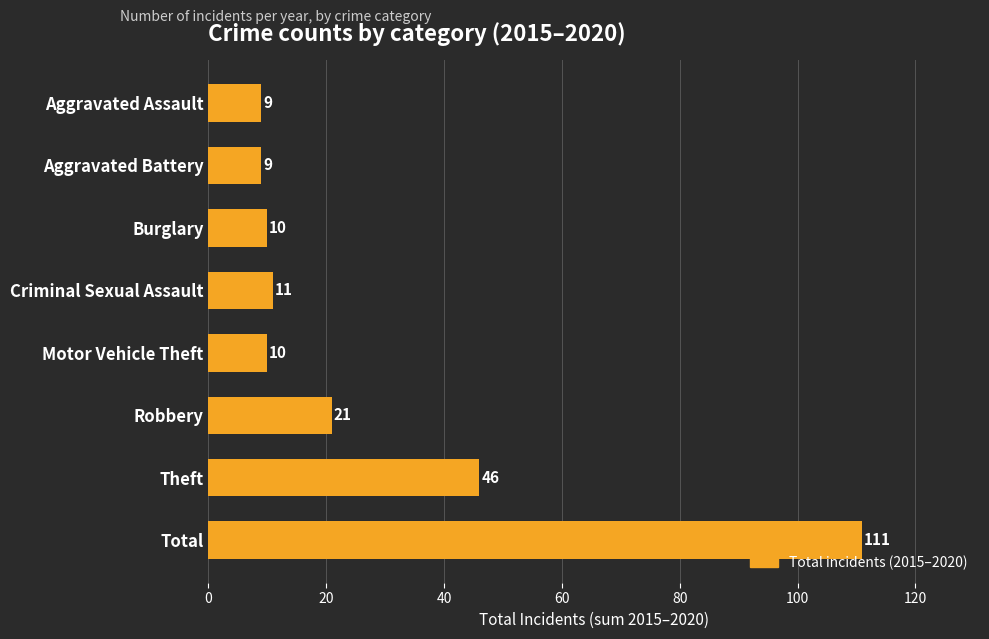

What is the minimum value shown in the chart?

9